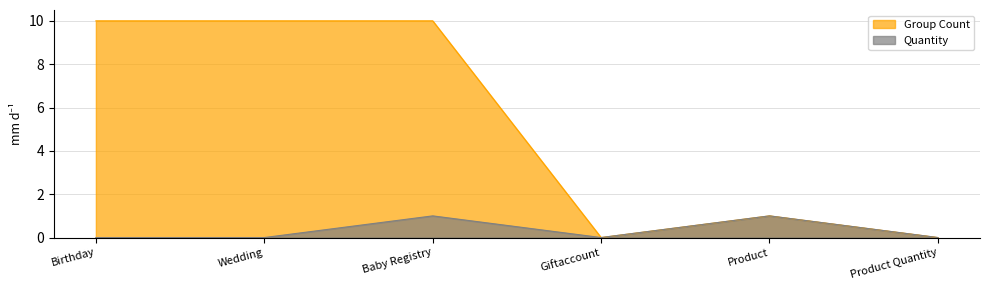

Is the value of Group Count at Giftaccount greater than the value of Quantity at Birthday?

No